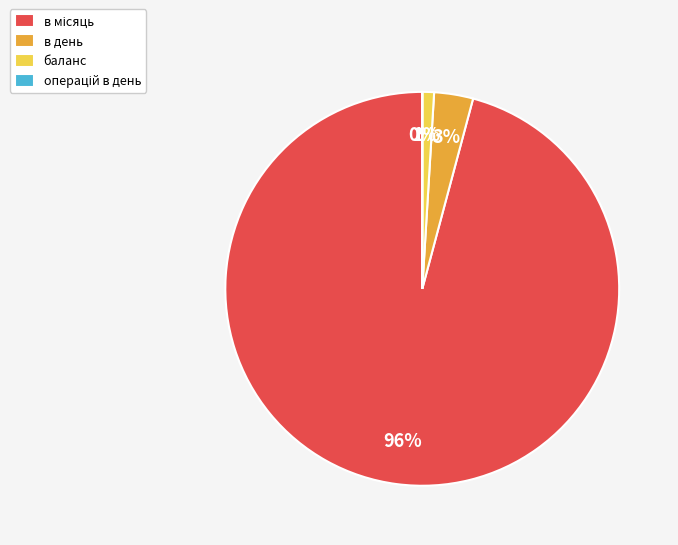

To the nearest percent, what is the difference between the largest and smallest slice percentages?

96%